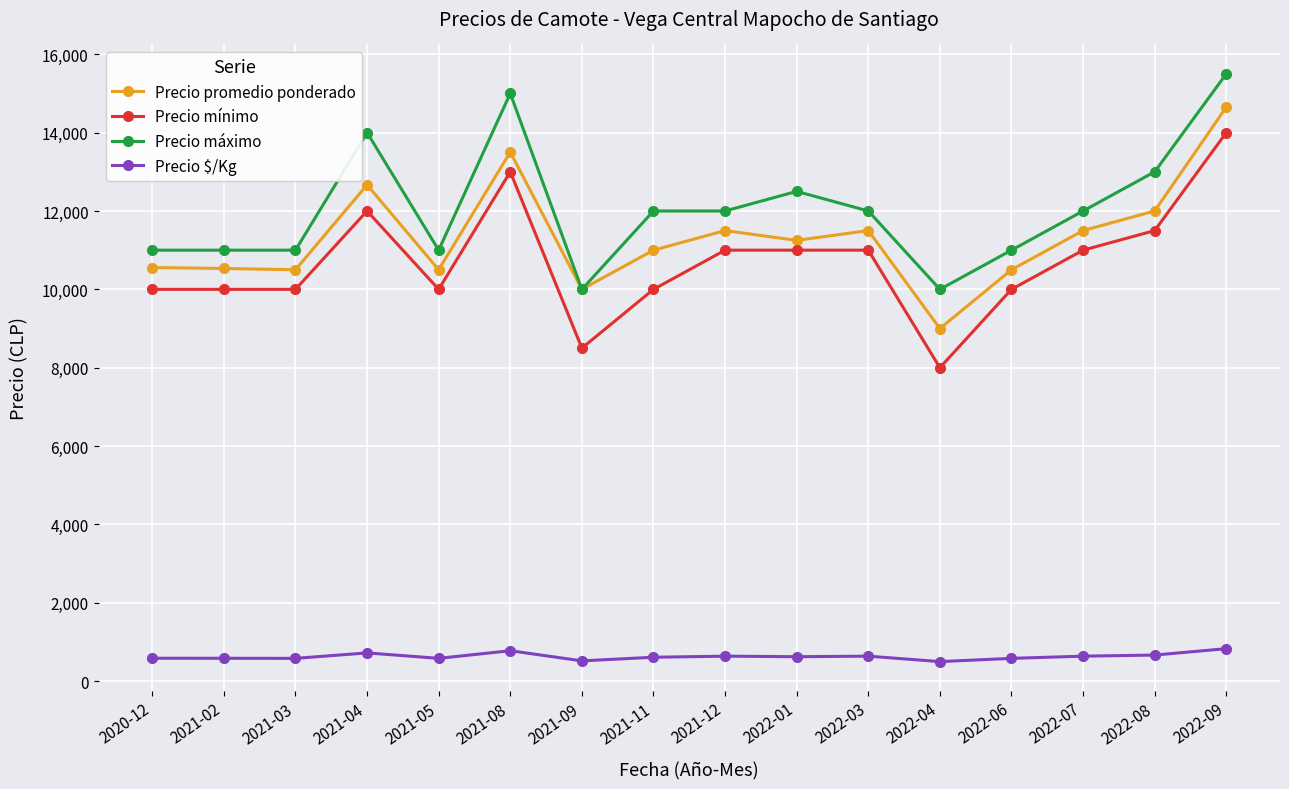

True or false: Precio $/Kg has more than 0 interior local peaks.

True